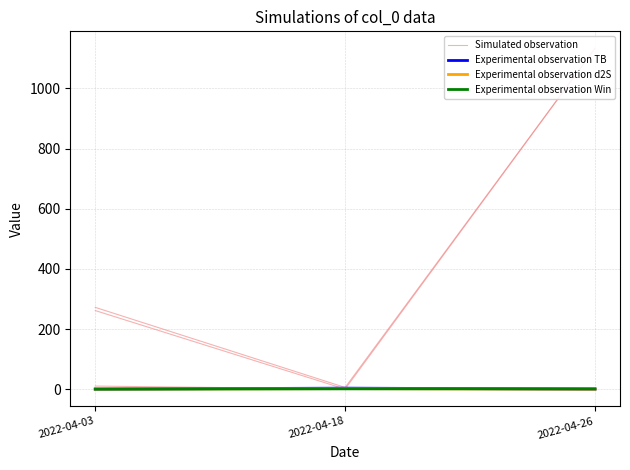

At which label is Simulated observation closest to 130?

2022-04-18